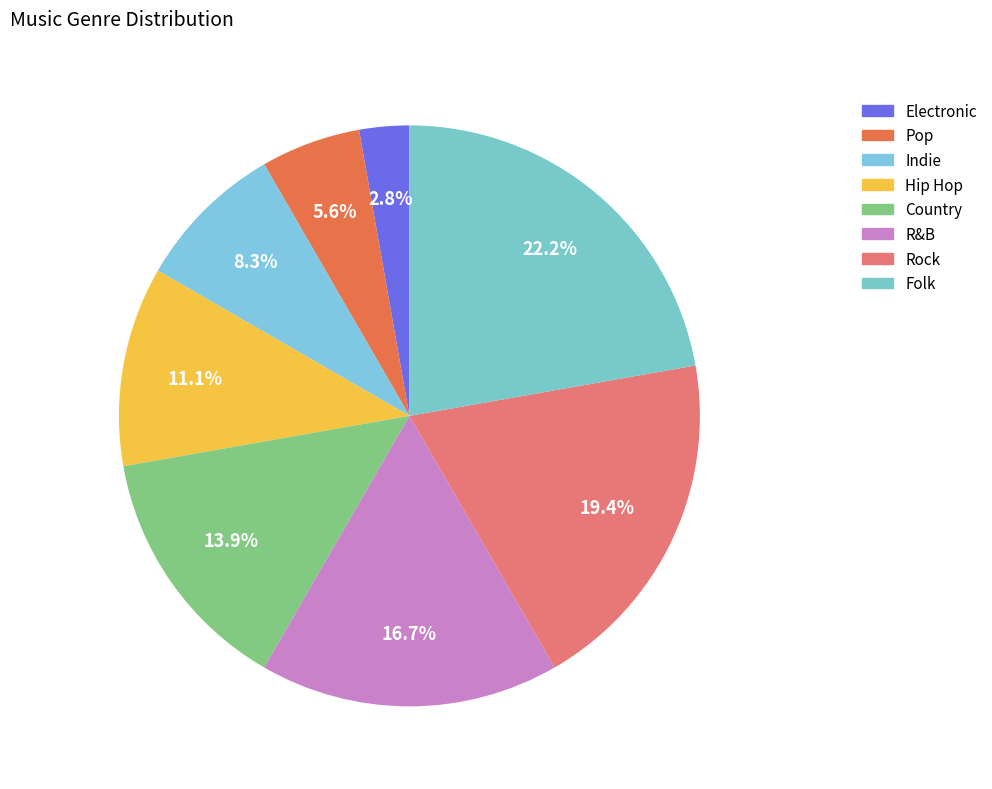

The Indie slice represents 8% of the pie. True or false?

True